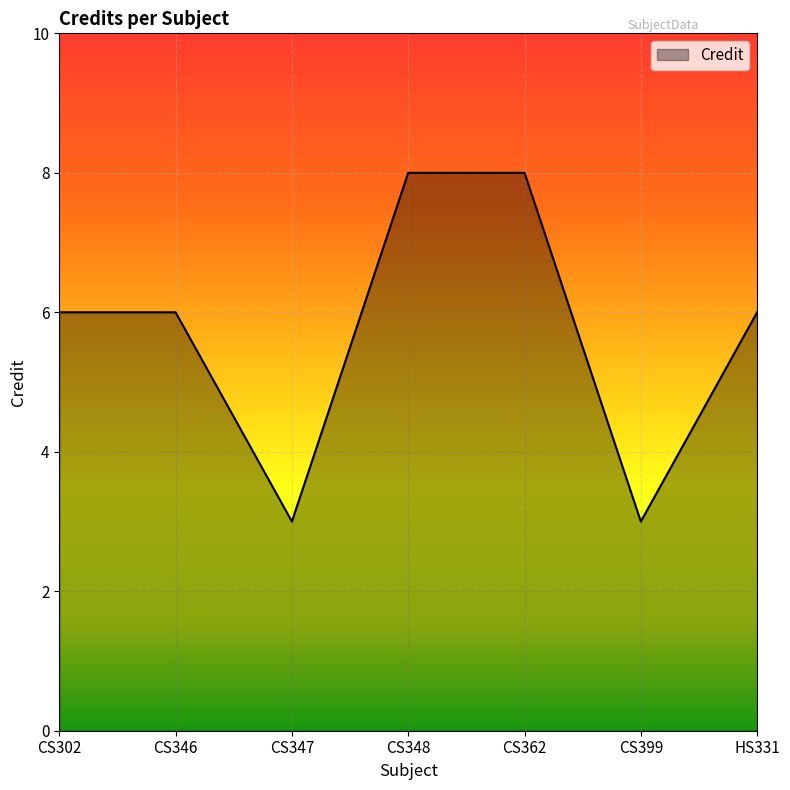

What is the greatest value displayed?

8